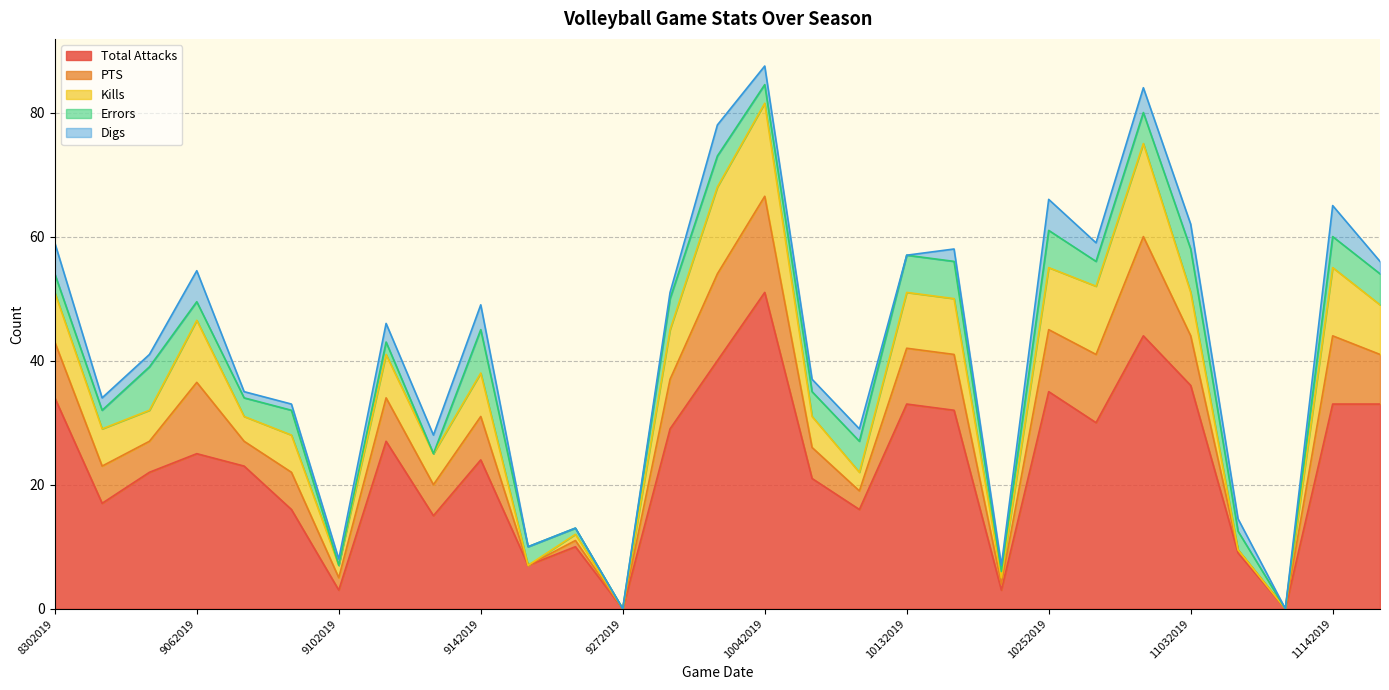

True or false: Errors and Total Attacks intersect in this chart.

False